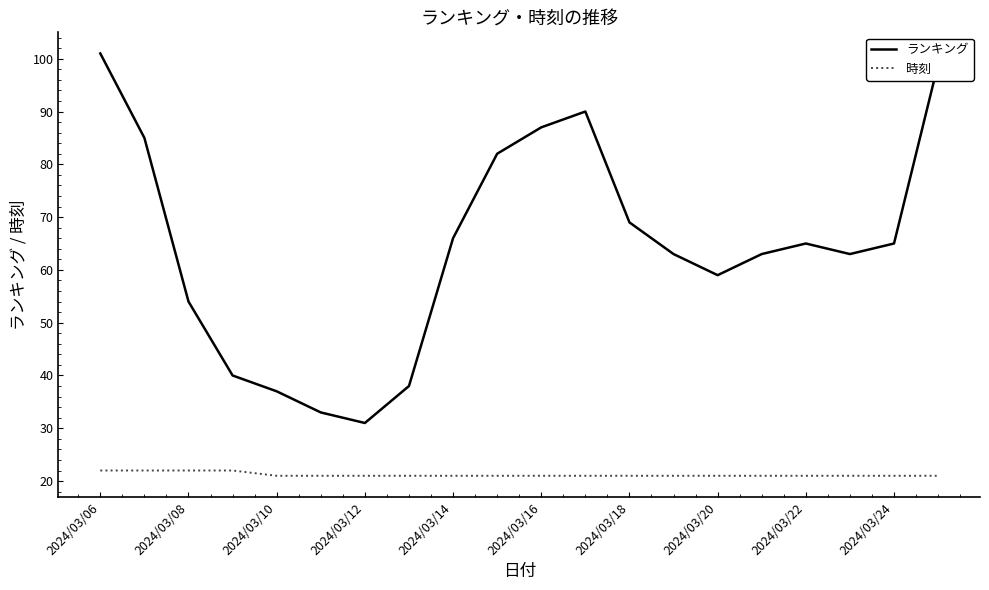

Which series has the widest spread of values?

ランキング